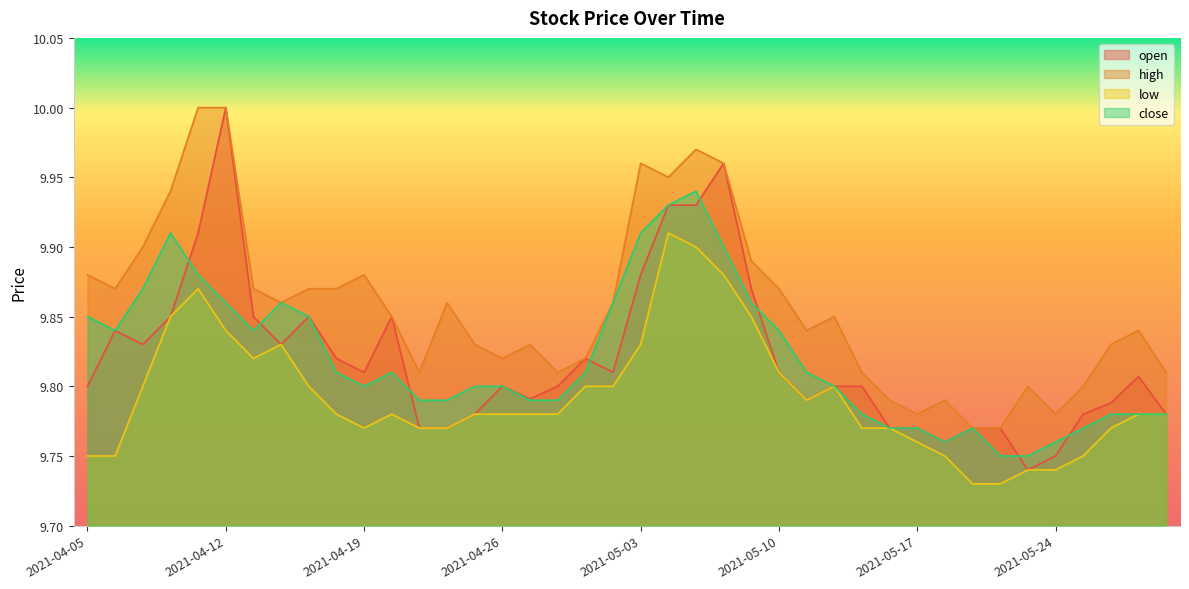

What is the value of the open point at the 20th from the left?

9.8